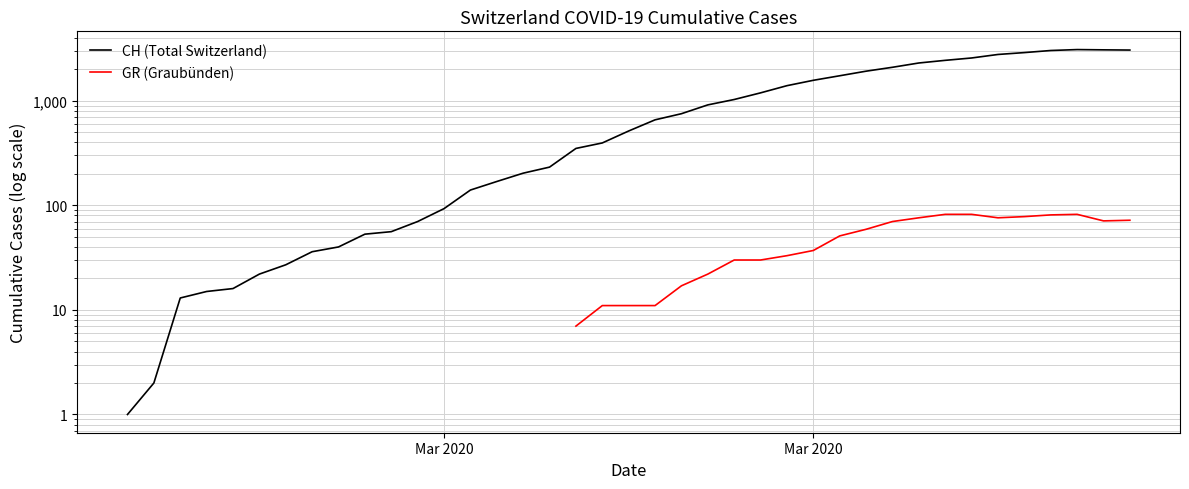

True or false: CH (Total Switzerland) has a value of 512.2 at 25.

False